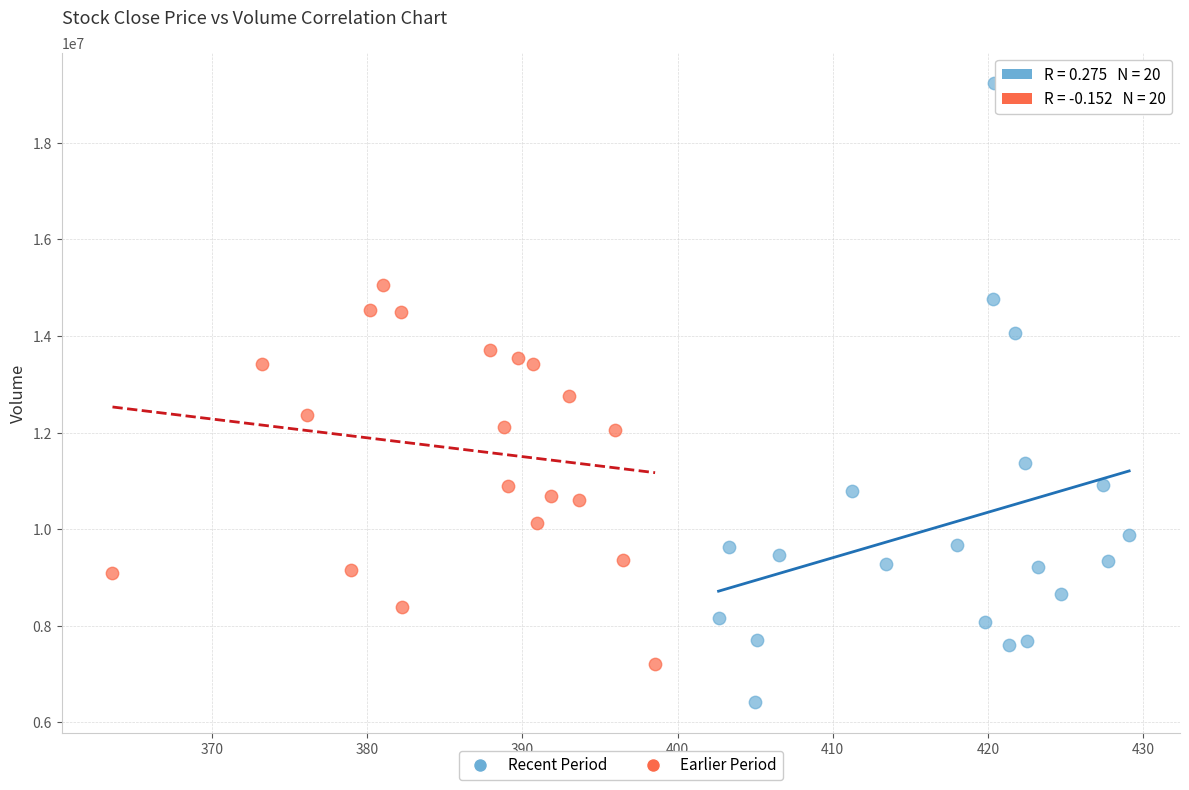

Which series reaches the maximum Y coordinate?

Recent Period